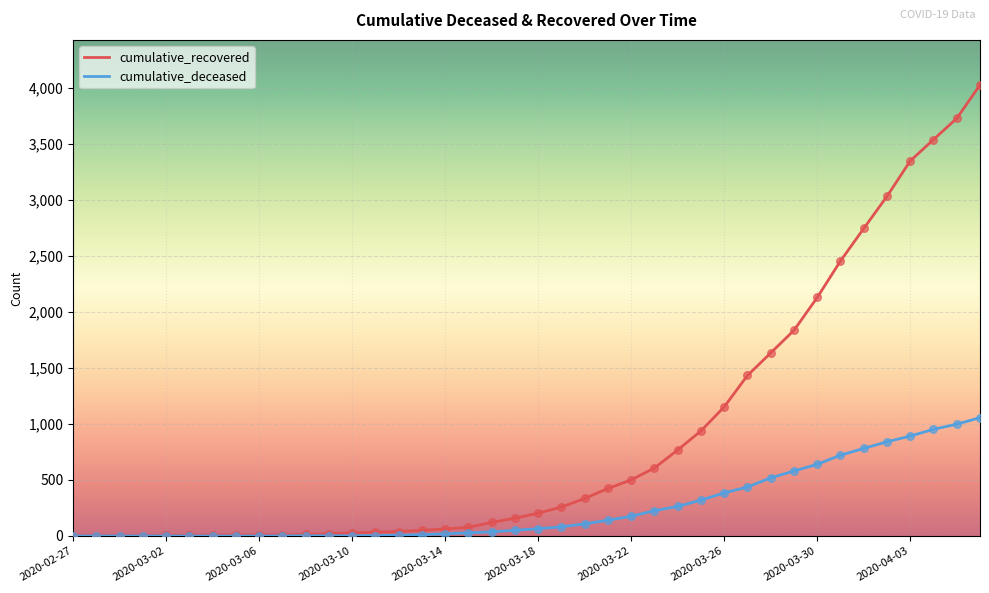

What are all the series names shown in the legend?

cumulative_recovered, cumulative_deceased